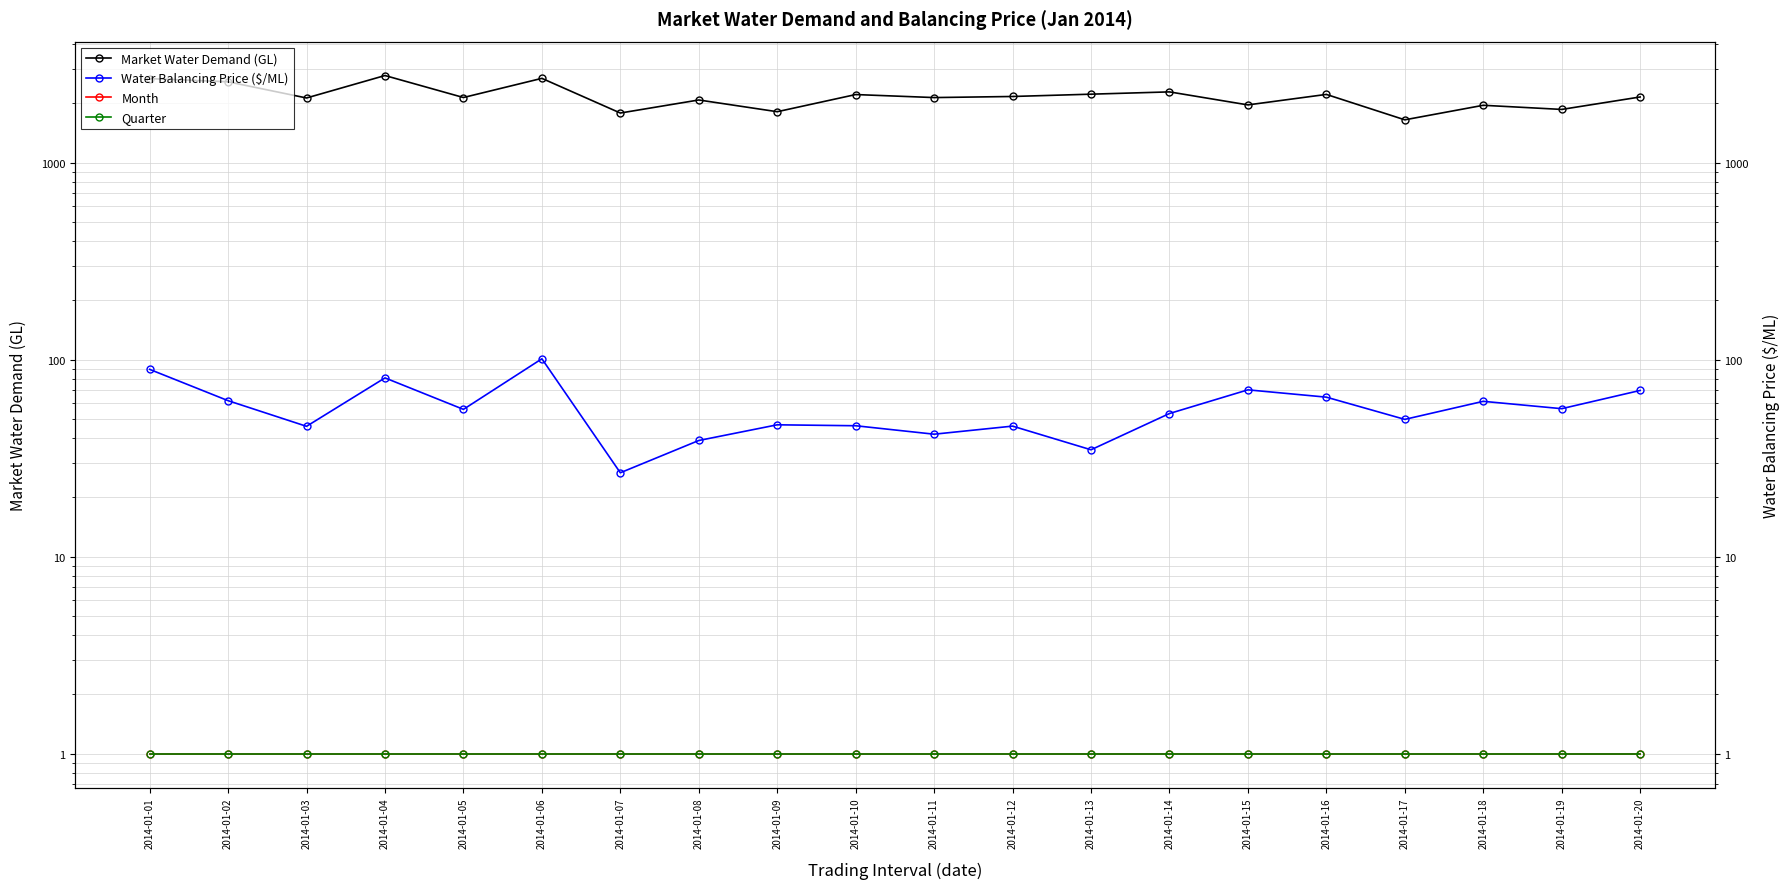

Read the Month value at 2014-01-04.

1.0